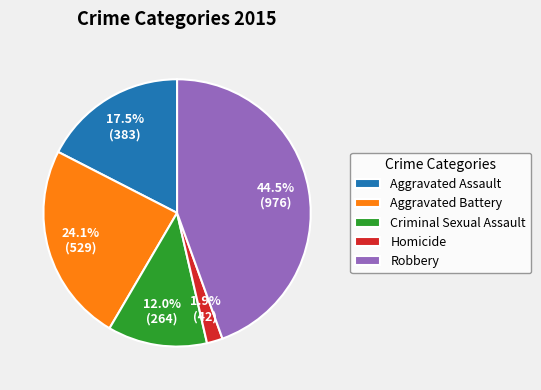

Approximately how many times larger is the value at Aggravated Battery compared to Robbery?

0.5